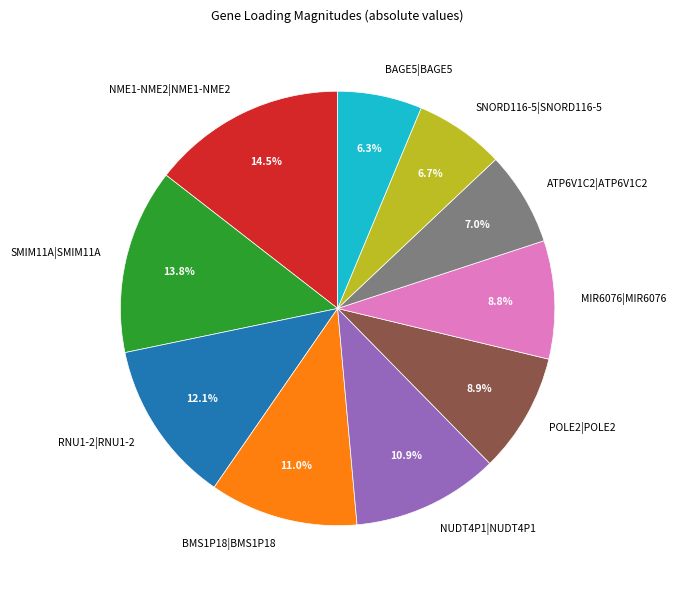

What percentage is NOT represented by RNU1-2|RNU1-2?

87.9%